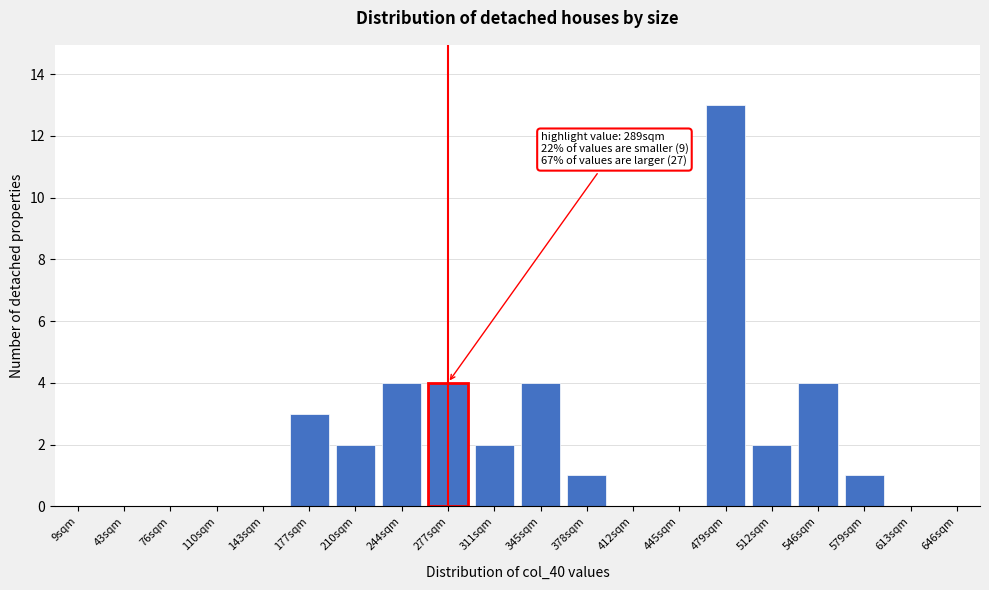

Reading left to right, list all the values displayed in this chart.

9sqm=0	43sqm=0	76sqm=0	110sqm=0	143sqm=0	177sqm=3	210sqm=2	244sqm=4	277sqm=4	311sqm=2	345sqm=4	378sqm=1	412sqm=0	445sqm=0	479sqm=13	512sqm=2	546sqm=4	579sqm=1	613sqm=0	646sqm=0